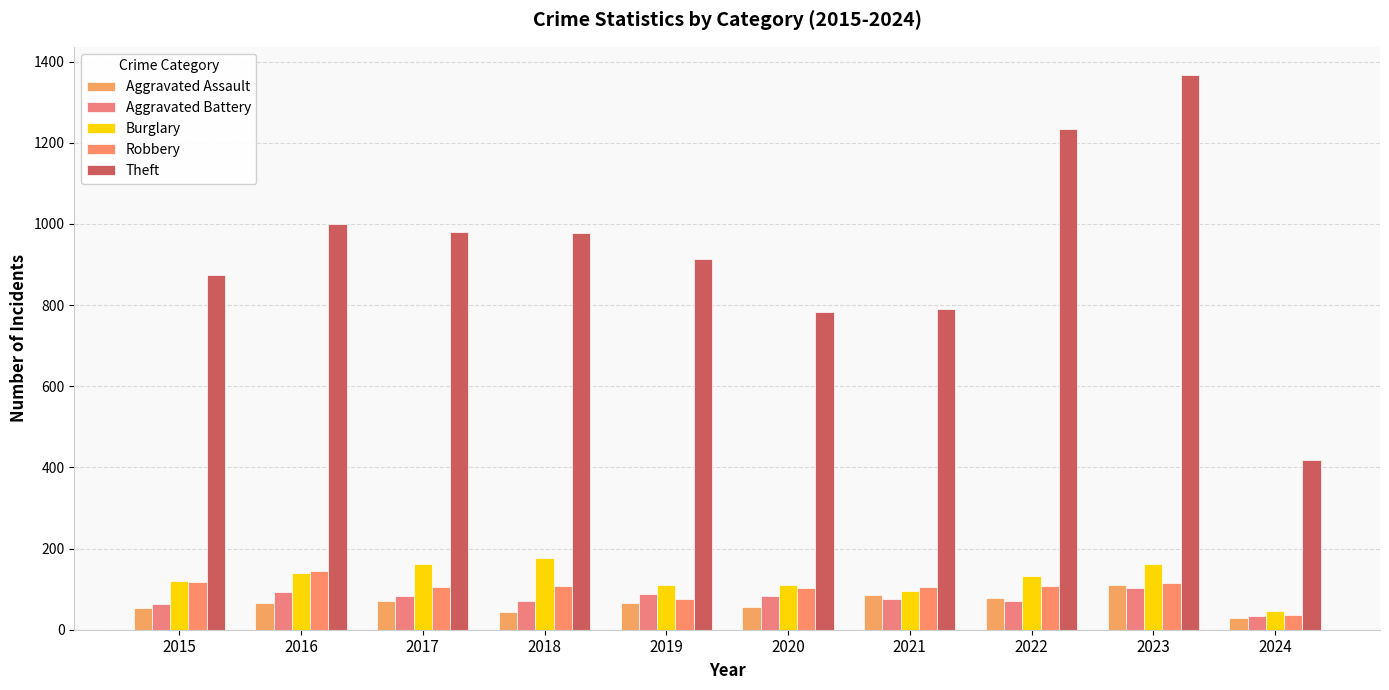

How many data points in Robbery are less than 107?

5